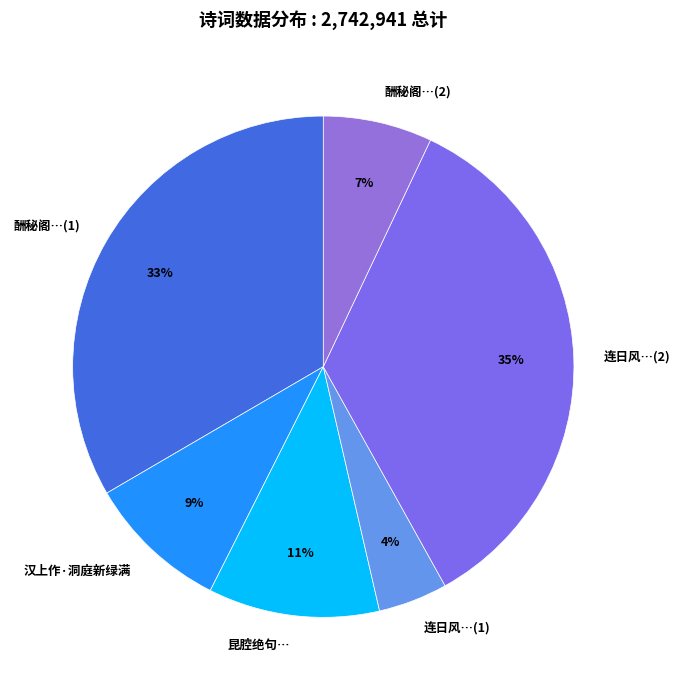

Which slice is the smallest?

连日风…(1)